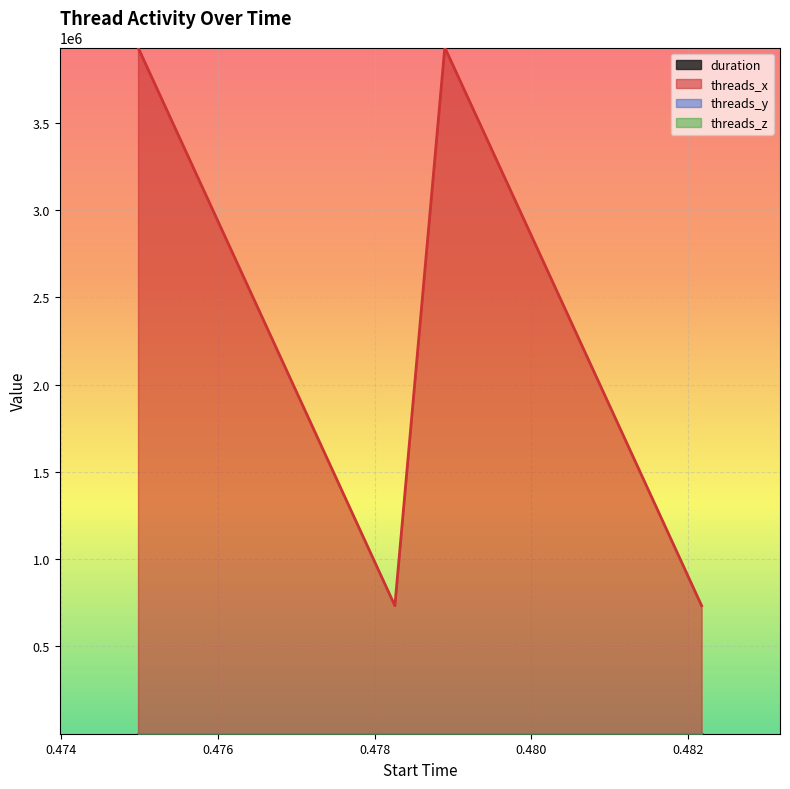

What is the sum of all threads_x values?

9331200.0